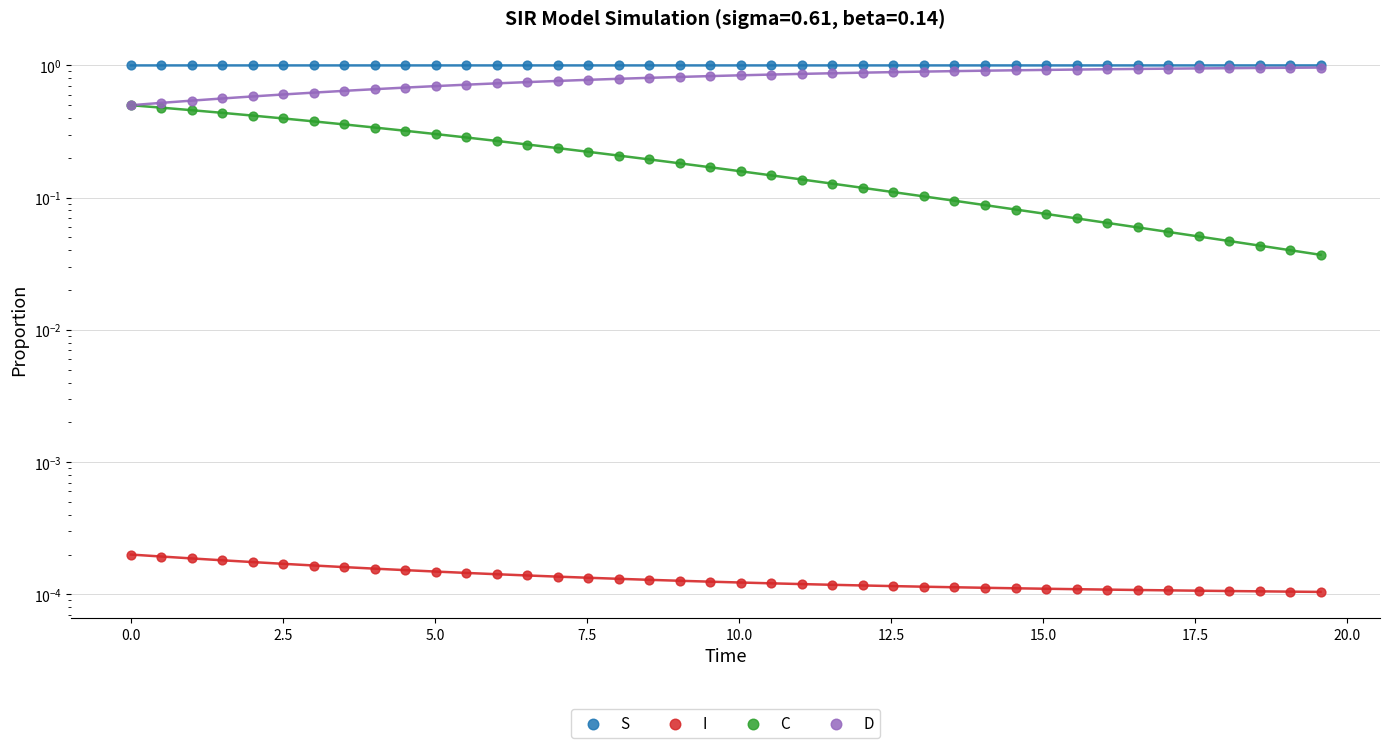

Which series has the largest total across all categories?

S